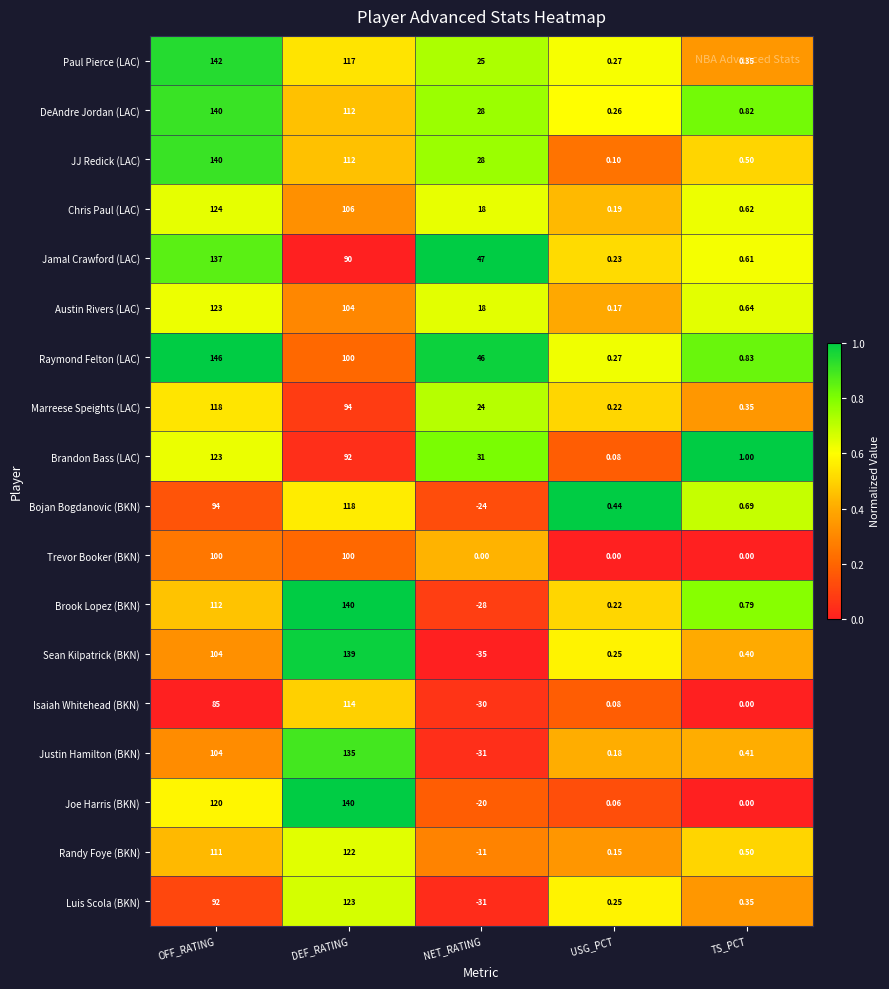

Which series has the largest range (max minus min)?

Sean Kilpatrick (BKN)